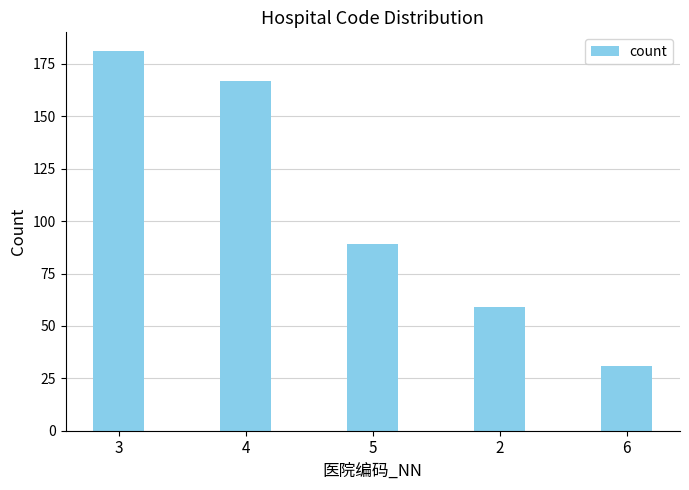

The chart shows a value of 112 at 4. True or false?

False